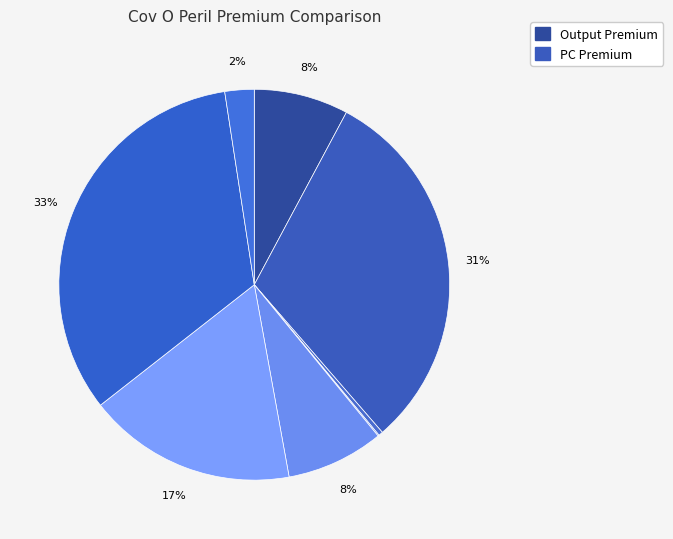

Does any single category account for the majority?

No